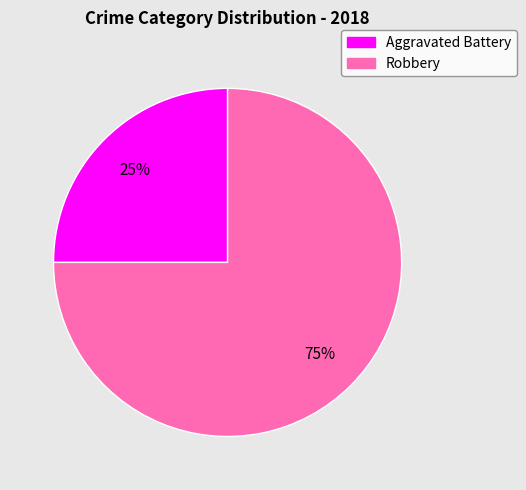

What is the largest slice in the pie chart?

Robbery